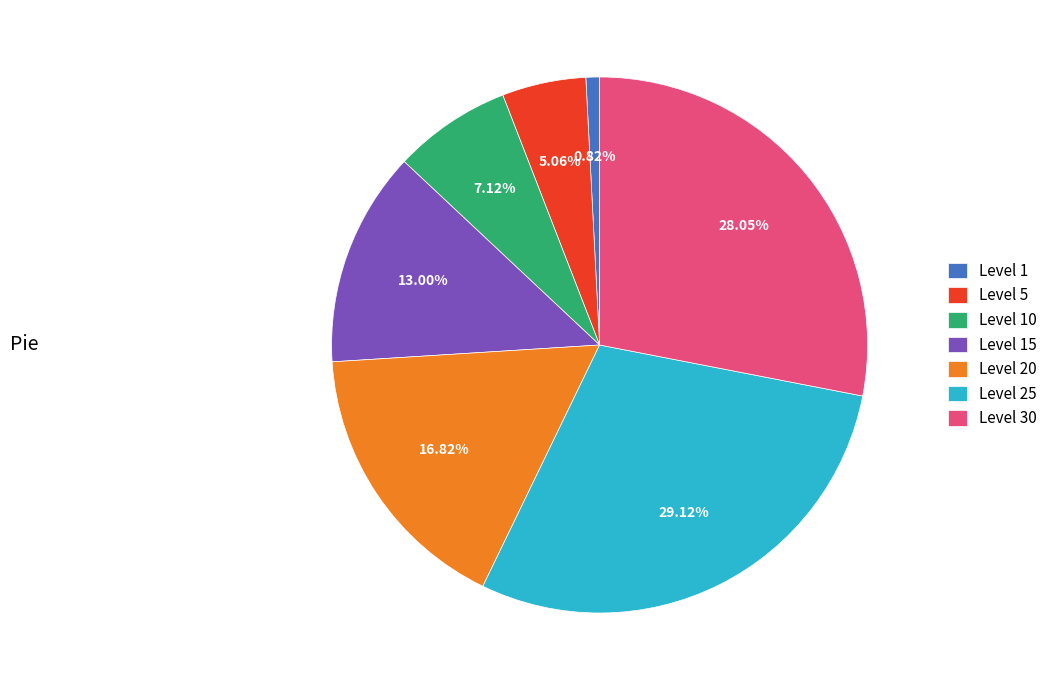

How many slices are in this pie chart?

7